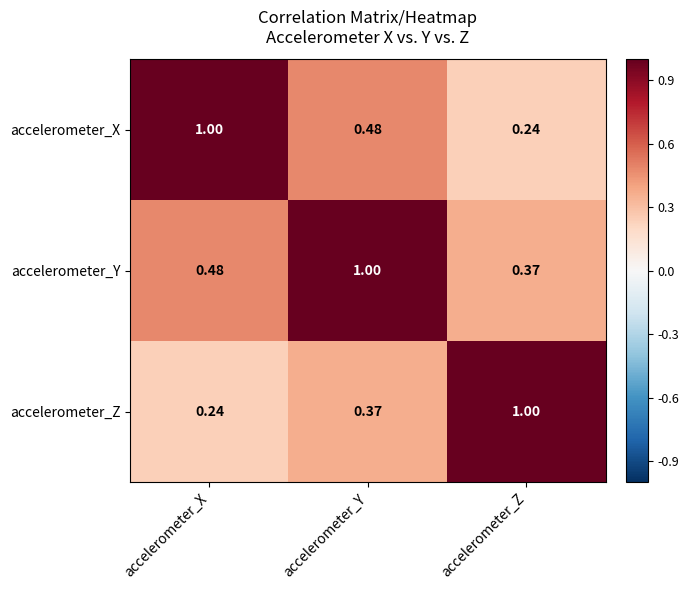

At which label is accelerometer_X closest to 0?

accelerometer_Z